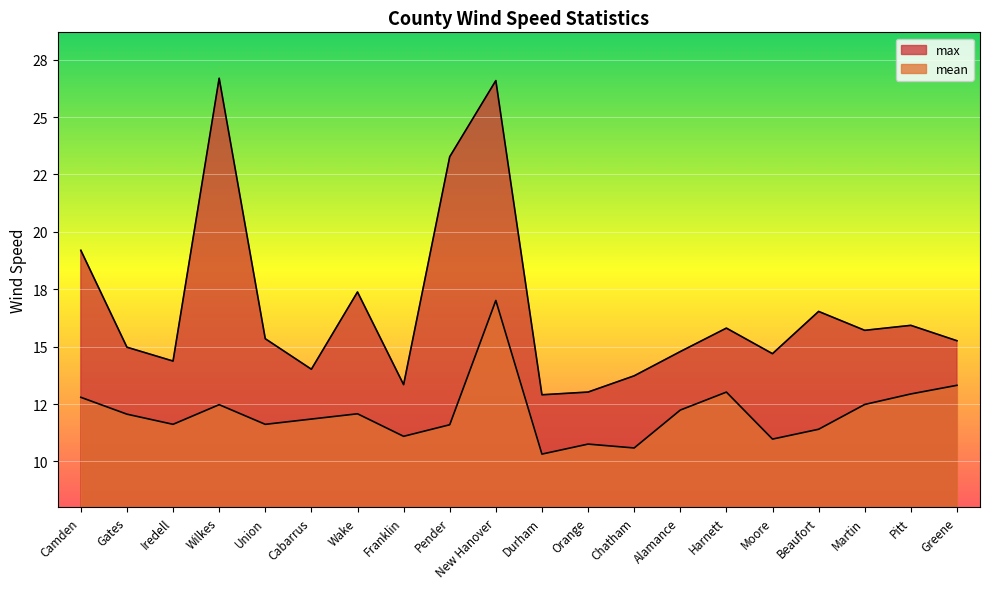

Read the mean value at Union.

11.6